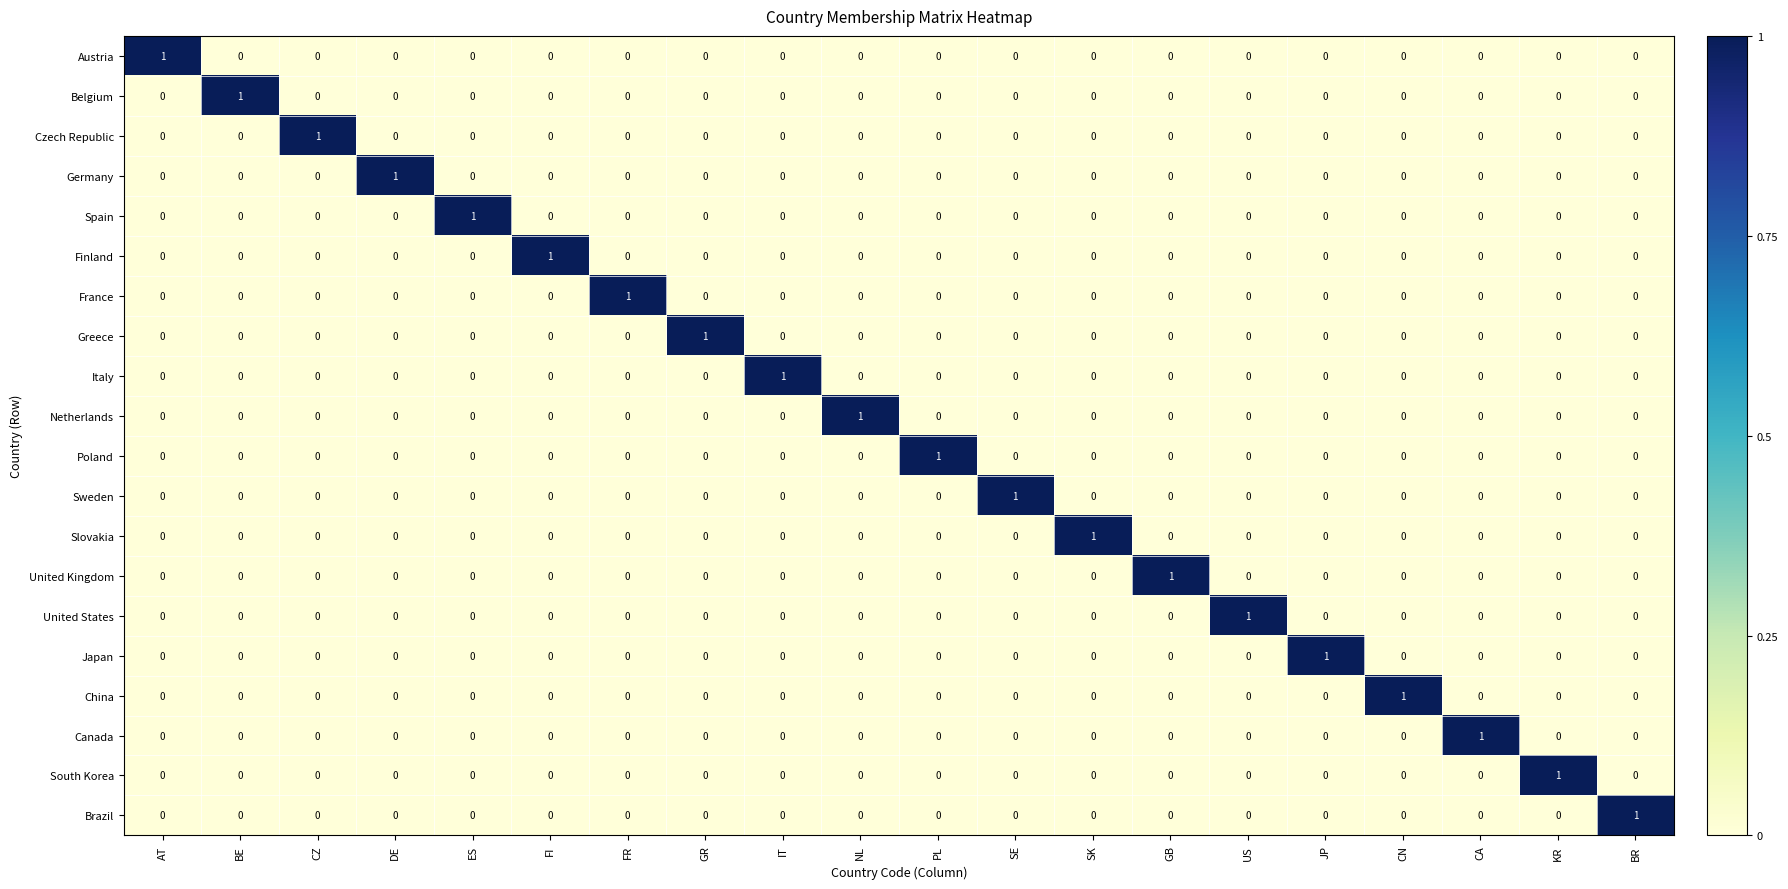

How many Greece values are between 0 and 1?

20